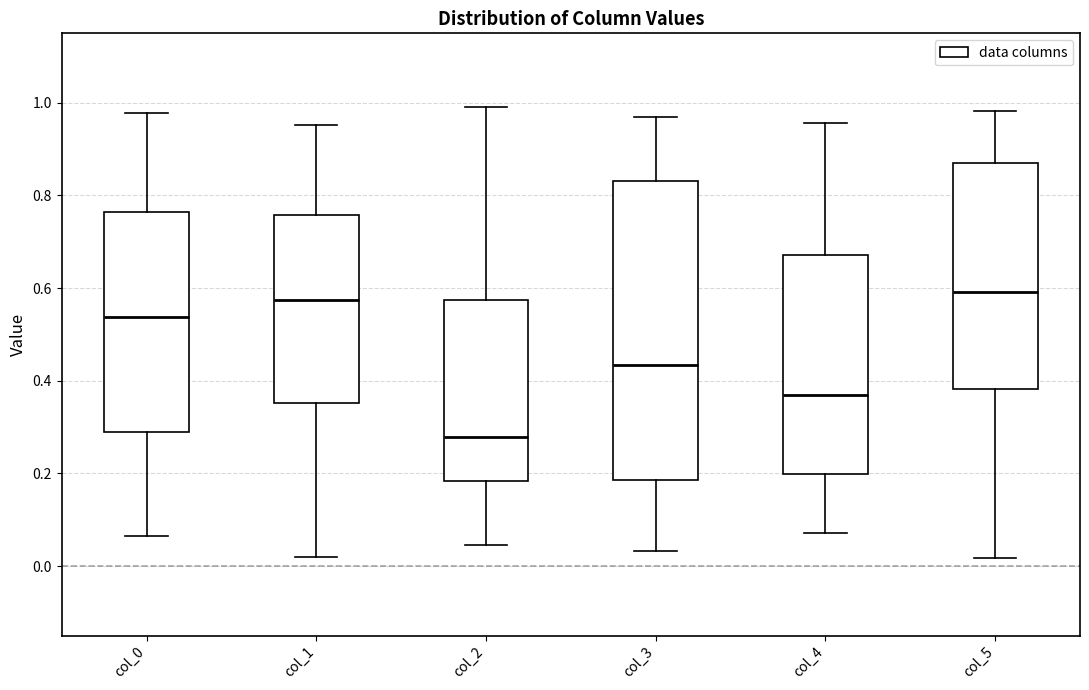

Where does the median line of the box for col_5 sit on the y-axis? The values are not printed on the chart, so give them approximately, as read against the axis.

0.60